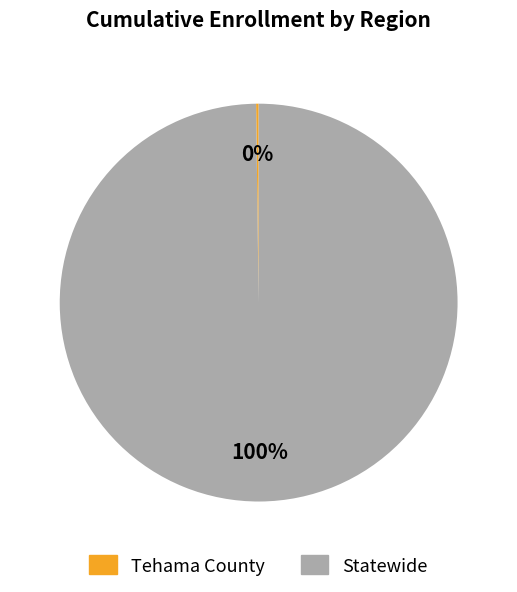

To the nearest percent, what percentage of the pie is Statewide?

100%